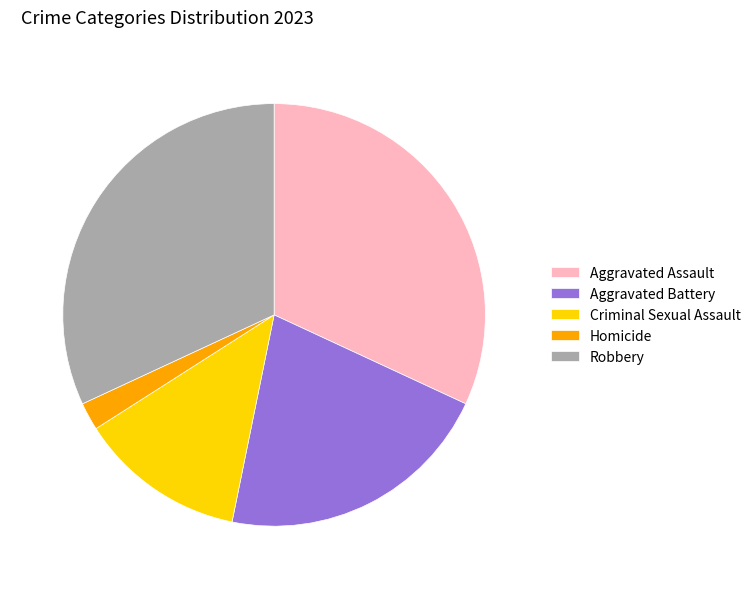

True or false: Criminal Sexual Assault accounts for 13% of the total.

True